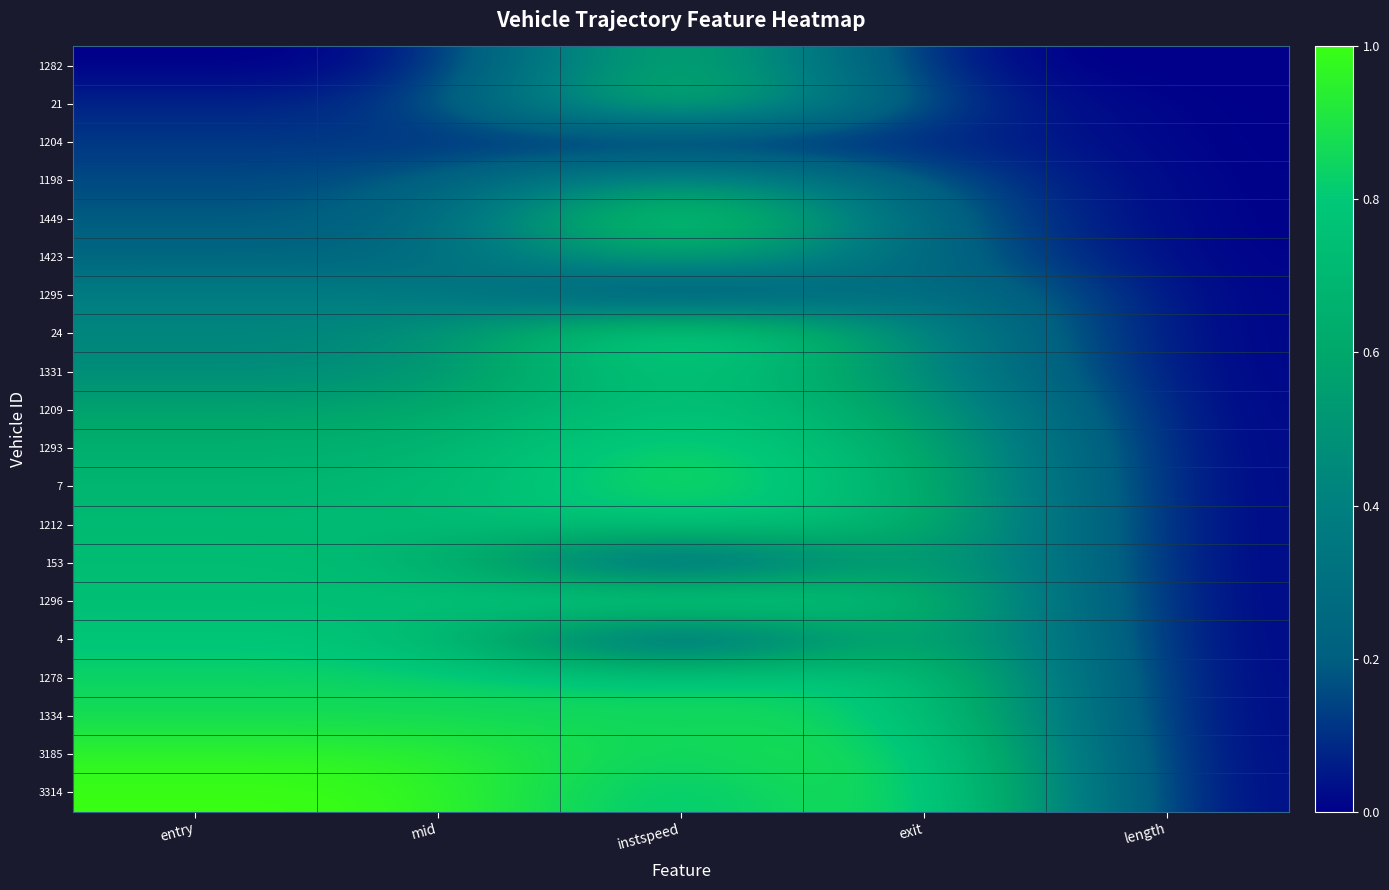

Reading left to right, transcribe all the data shown in this chart.

1282: entry=0.0	mid=0.0	instspeed=0.8	exit=0.0	length=0.0
21: entry=0.1	mid=0.1	instspeed=0.8	exit=0.1	length=0.0
1204: entry=0.1	mid=0.1	instspeed=0.0	exit=0.1	length=0.0
1198: entry=0.2	mid=0.2	instspeed=0.6	exit=0.2	length=0.0
1449: entry=0.2	mid=0.2	instspeed=1.0	exit=0.2	length=0.0
1423: entry=0.2	mid=0.2	instspeed=0.7	exit=0.2	length=0.0
1295: entry=0.4	mid=0.4	instspeed=0.0	exit=0.4	length=0.0
24: entry=0.4	mid=0.4	instspeed=1.0	exit=0.4	length=0.0
1331: entry=0.5	mid=0.5	instspeed=0.9	exit=0.5	length=0.0
1209: entry=0.6	mid=0.6	instspeed=0.8	exit=0.6	length=0.0
1293: entry=0.7	mid=0.7	instspeed=0.9	exit=0.7	length=0.0
7: entry=0.7	mid=0.7	instspeed=0.9	exit=0.7	length=0.0
1212: entry=0.7	mid=0.7	instspeed=0.8	exit=0.7	length=0.0
153: entry=0.7	mid=0.7	instspeed=0.0	exit=0.7	length=0.0
1296: entry=0.7	mid=0.7	instspeed=1.0	exit=0.7	length=0.0
4: entry=0.8	mid=0.8	instspeed=0.0	exit=0.8	length=0.0
1278: entry=0.8	mid=0.8	instspeed=0.8	exit=0.8	length=0.0
1334: entry=0.9	mid=0.9	instspeed=0.9	exit=0.9	length=0.0
3185: entry=1.0	mid=1.0	instspeed=0.8	exit=1.0	length=0.0
3314: entry=1.0	mid=1.0	instspeed=0.7	exit=1.0	length=0.0